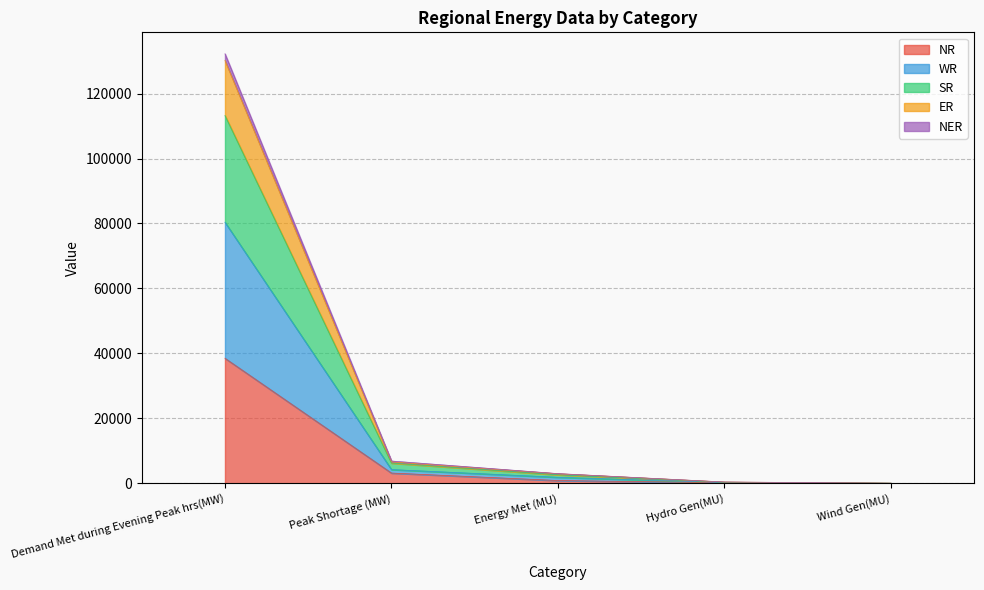

Does the chart have visible grid lines?

Yes